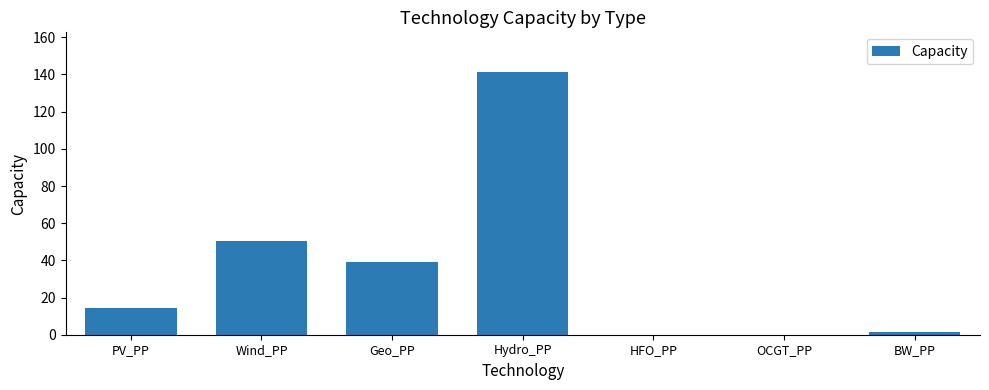

True or false: the data shows 70.2 at Geo_PP.

False